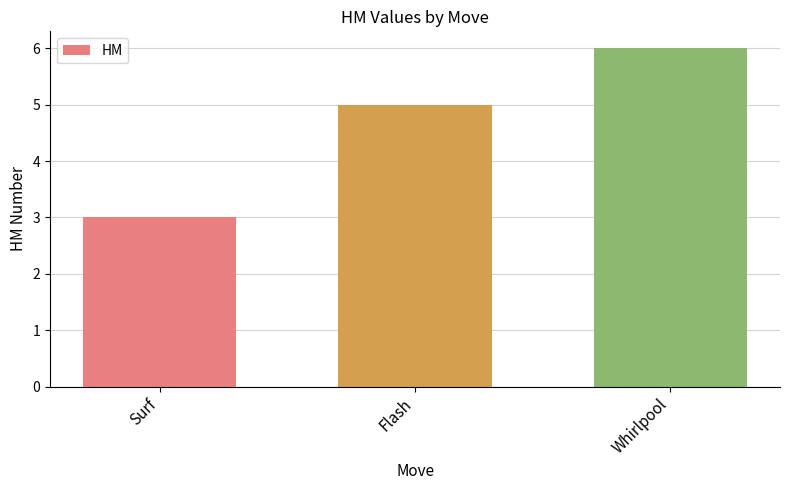

Which category has the highest value across all series?

Whirlpool